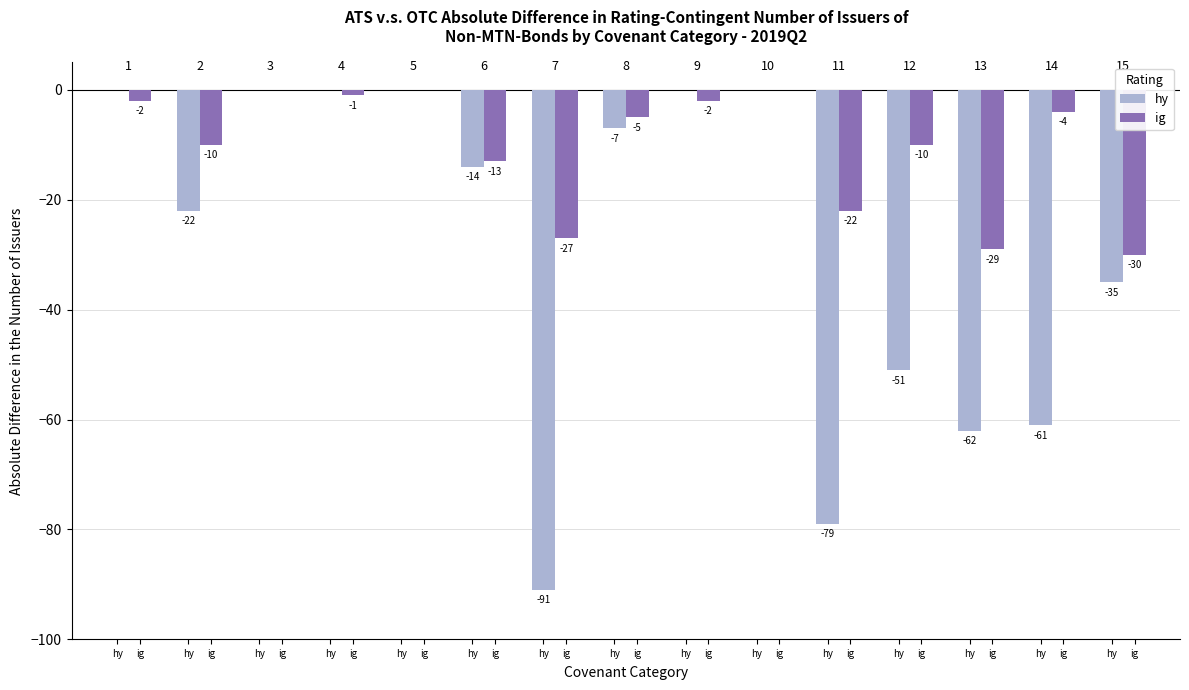

How many groups of bars are there?

15